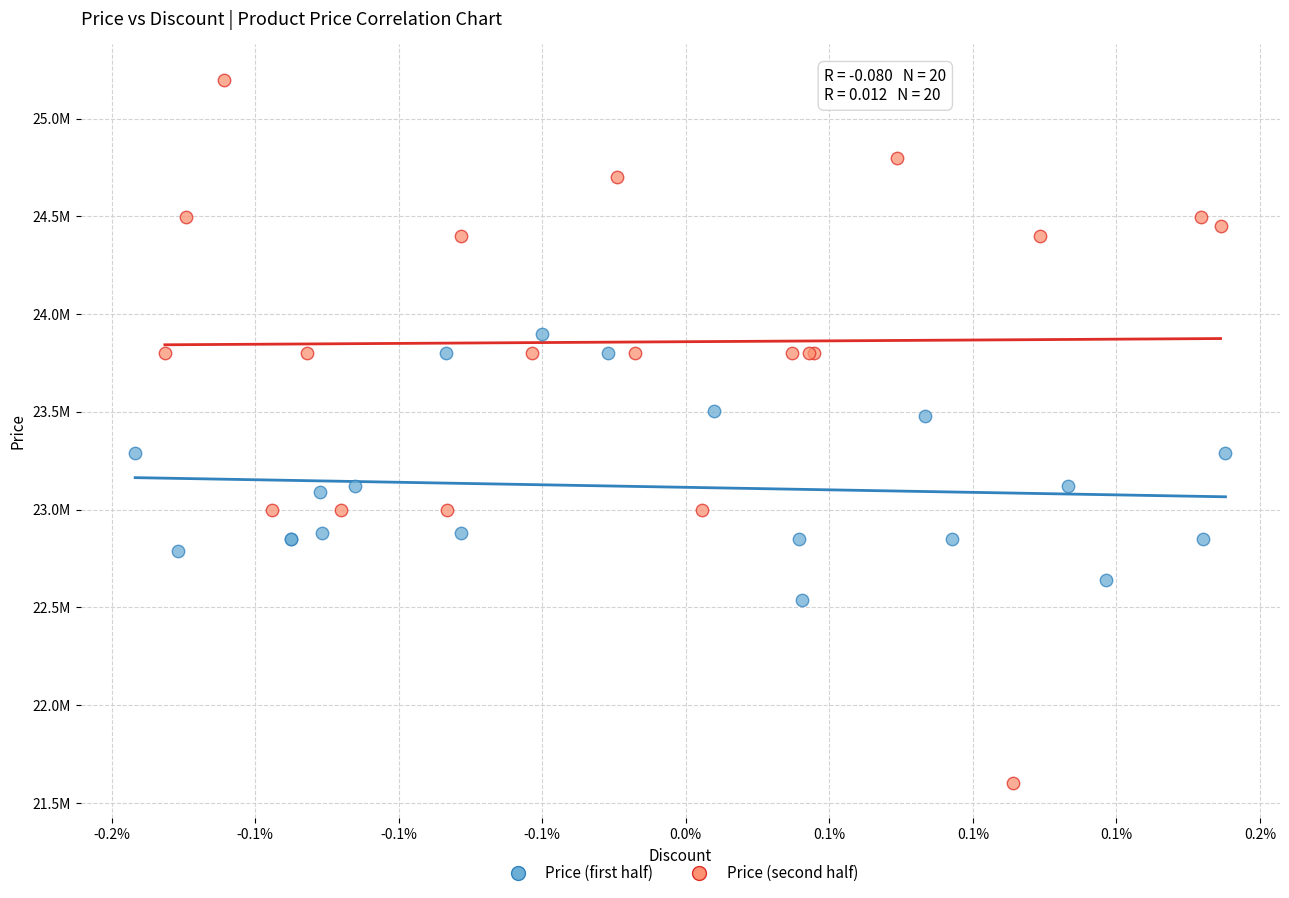

What are all the series names shown in the legend?

Price (first half), Price (second half)